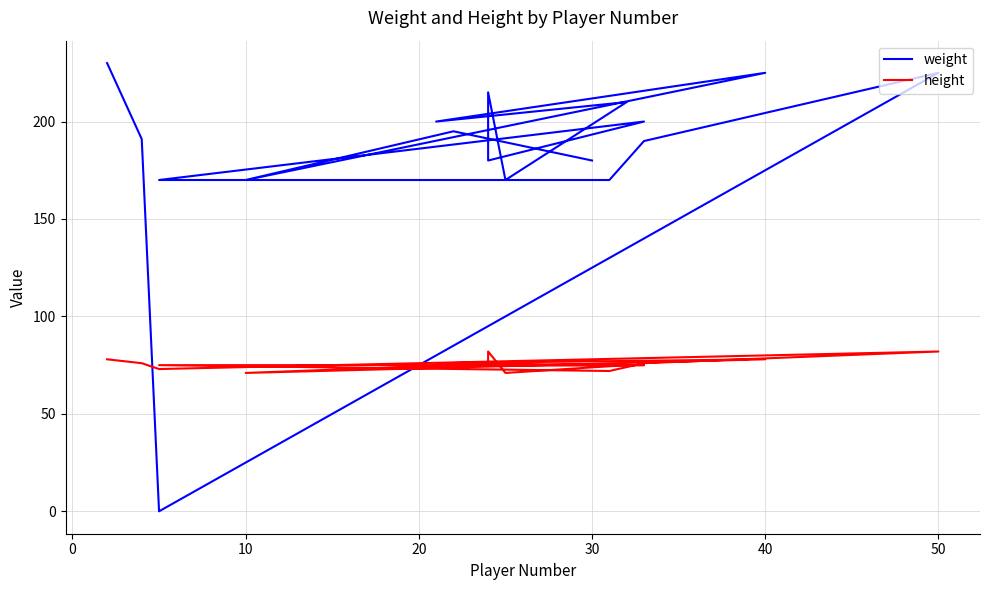

Where is the first local minimum for height?

10